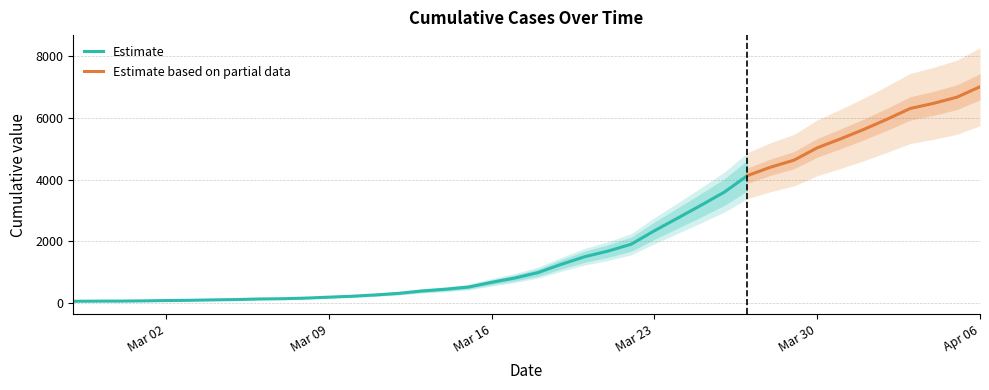

Reading right to left, transcribe all the data shown in this chart.

7003	6664	6466	6301	5952	5622	5317	5028	4628	4403	4129	3592	3168	2754	2345	1909	1686	1505	1261	993	816	677	523	452	397	320	269	227	197	166	146	138	119	108	95	87	76	69	68	64